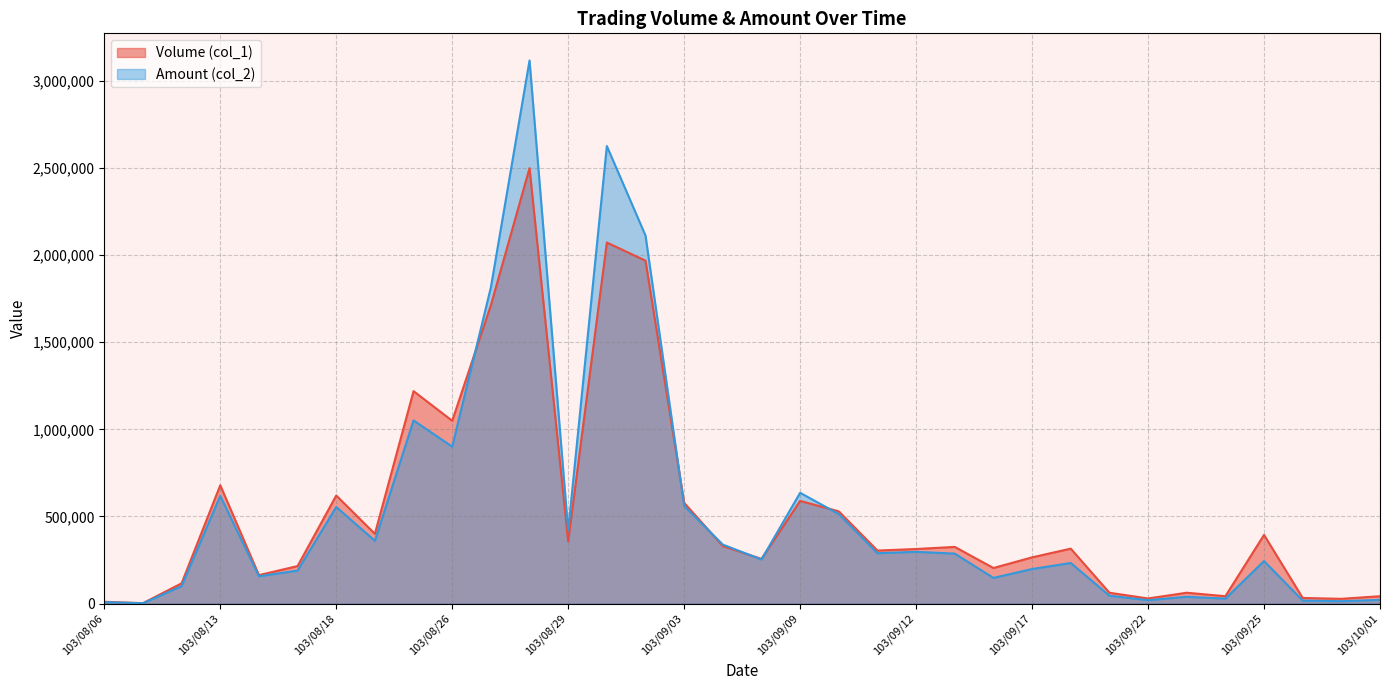

What is the average value of the Amount (col_2) series?

535399